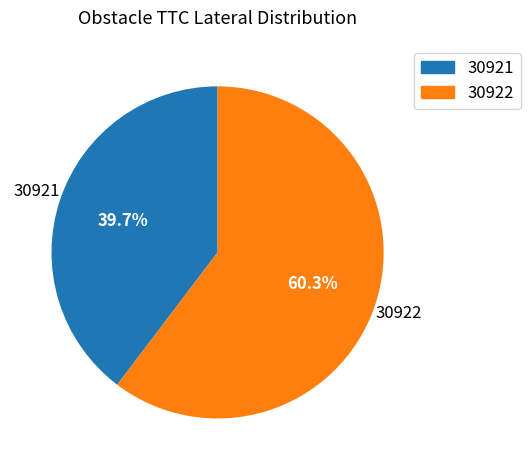

To the nearest percent, what is the difference between the largest and smallest slice percentages?

21%